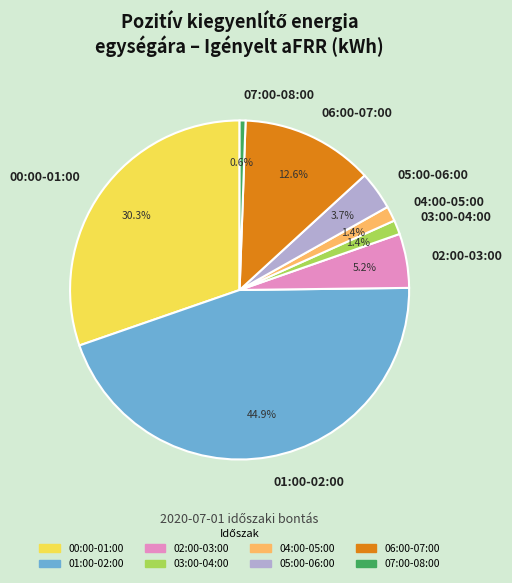

Which slice is the smallest?

07:00-08:00